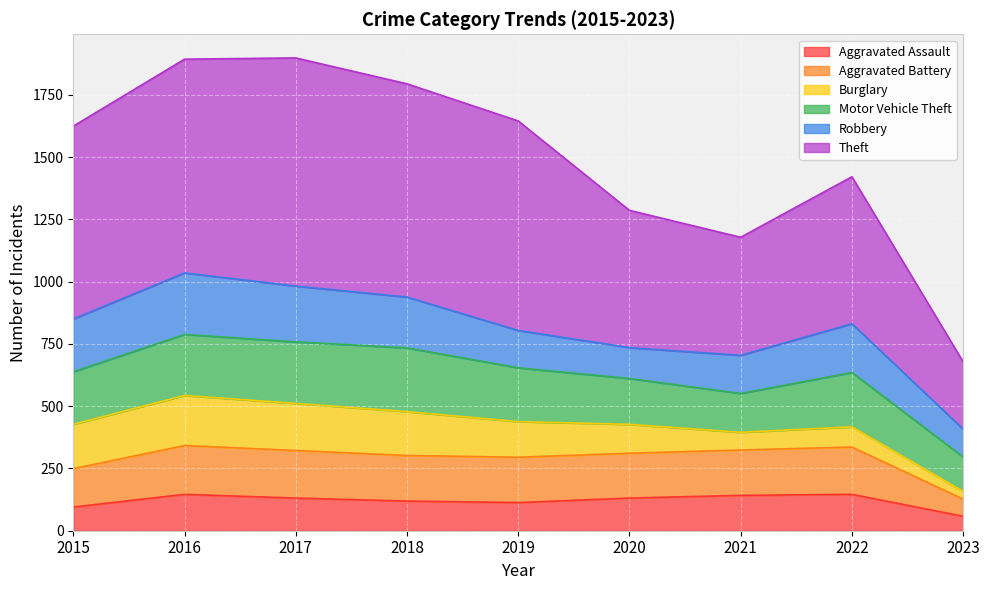

Which series has the largest range (max minus min)?

Theft